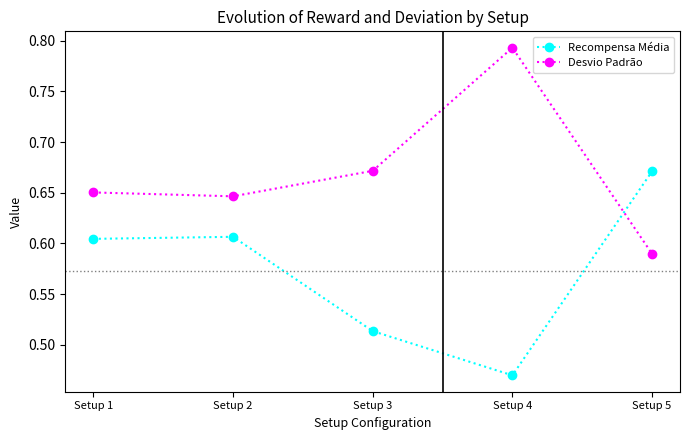

Between Setup 1 and Setup 3, which series saw the biggest shift?

Recompensa Média